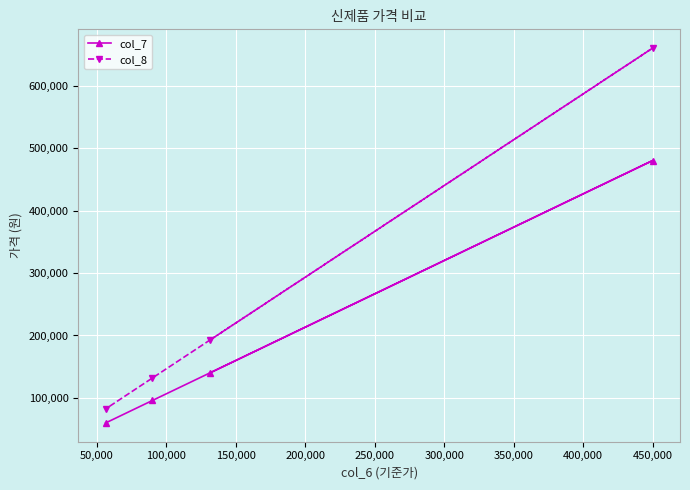

Which series has the widest spread of values?

col_8